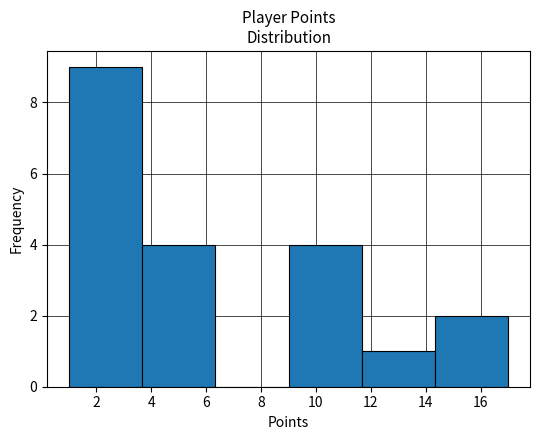

Reading left to right, list every bar in this chart as the range it spans on the x-axis followed by its height. Neither the bar edges nor the heights are printed on the chart, so give them approximately, as read against the axes.

1.0 to 3.6: 9
3.6 to 6.4: 4
6.4 to 9.0: 0
9.0 to 11.6: 4
11.6 to 14.4: 1
14.4 to 17.0: 2